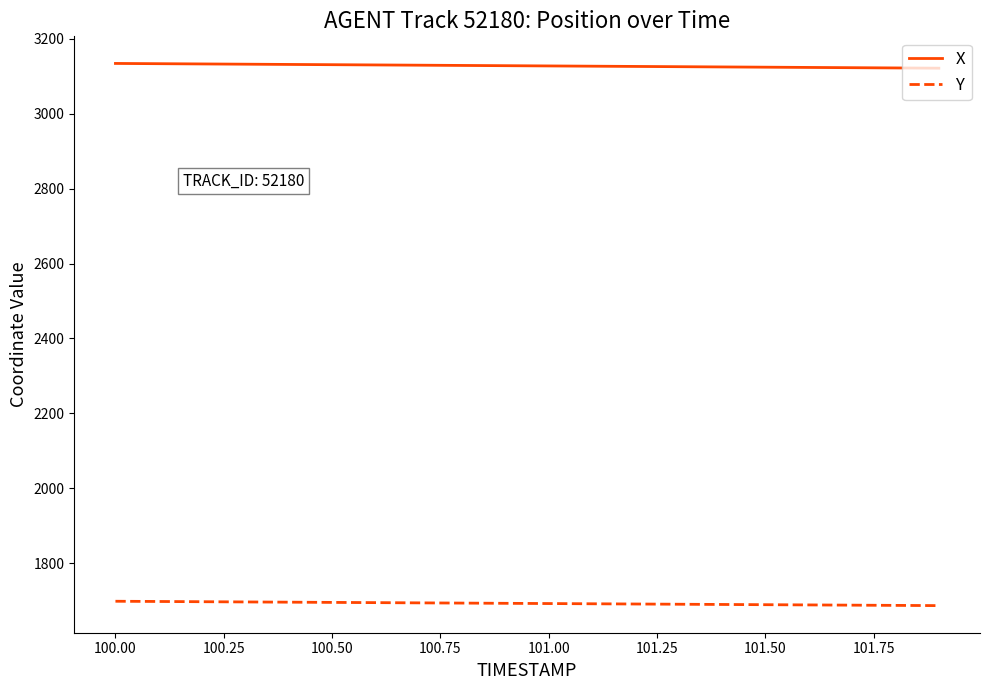

True or false: Y and X cross at least once.

False